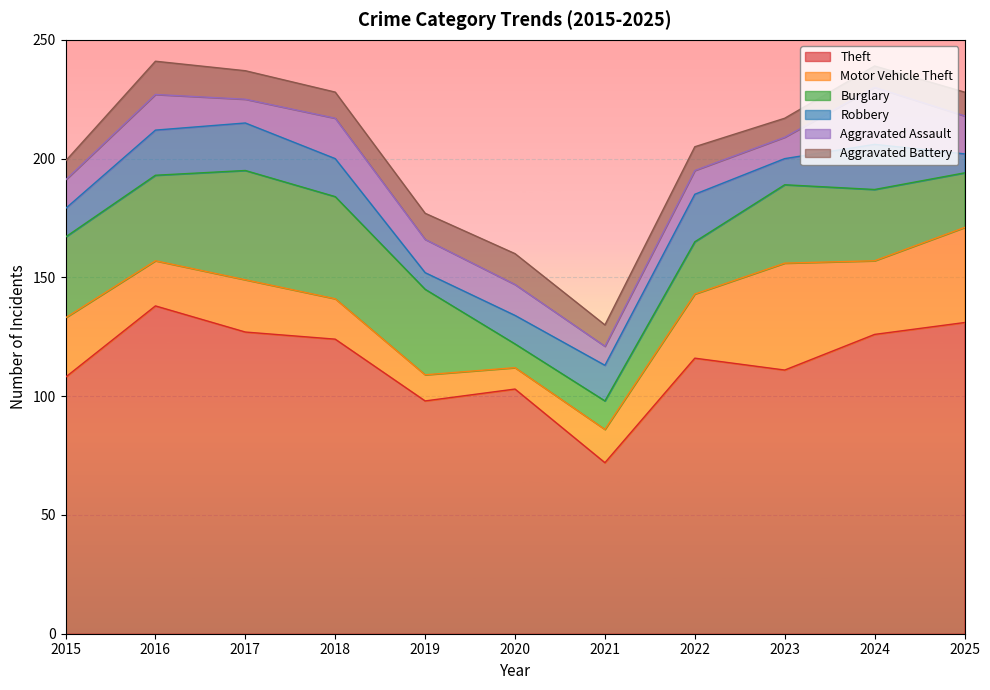

Where does the Theft series first go above 116?

2016